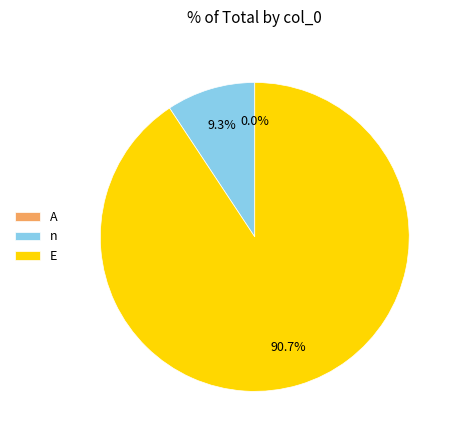

How many segments does this pie chart have?

3